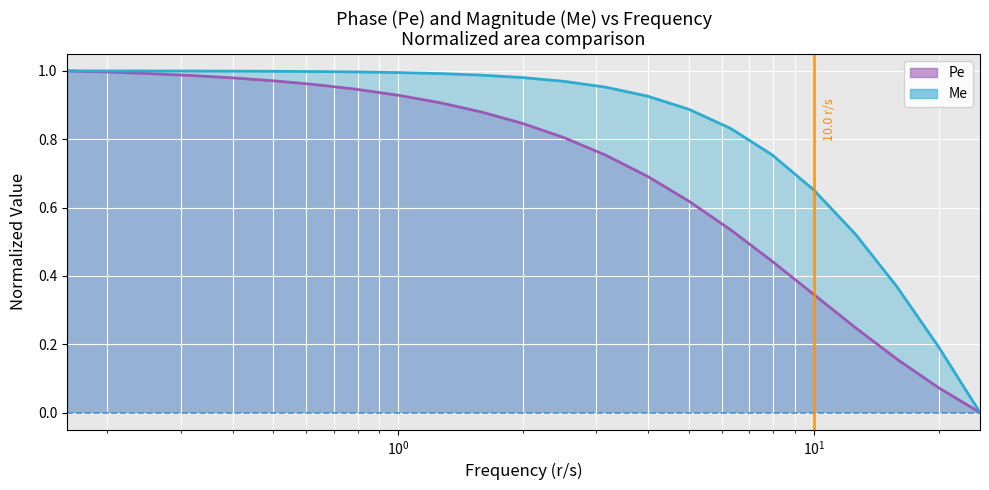

Which category has the lowest value in the Me series?

25.12